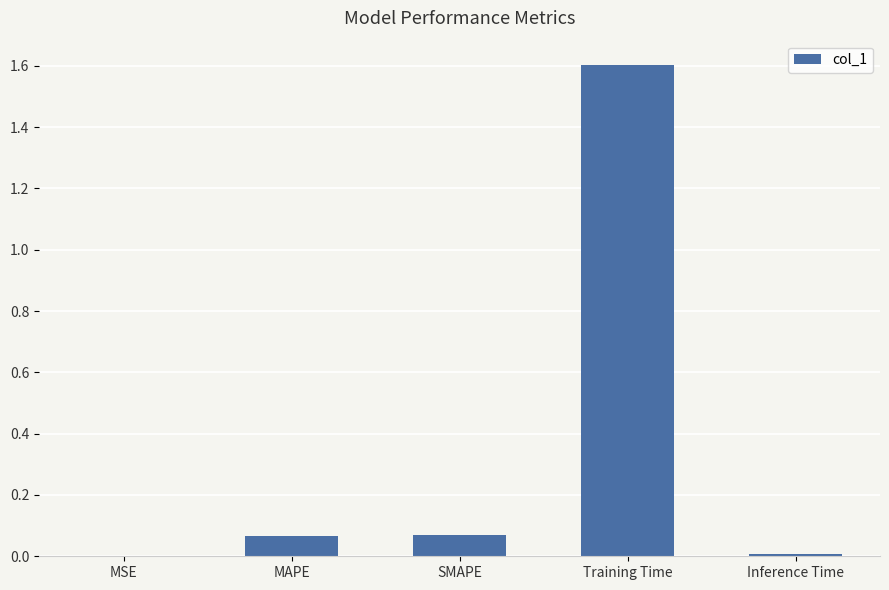

Which label corresponds to the largest value in the chart?

Training Time